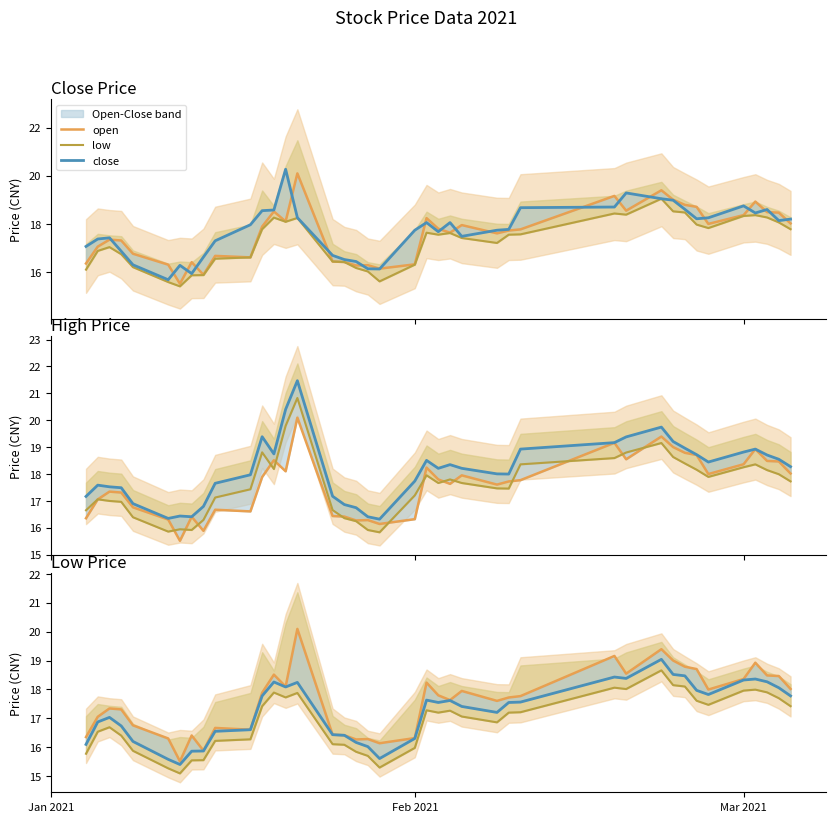

How many times do close and open cross each other?

20